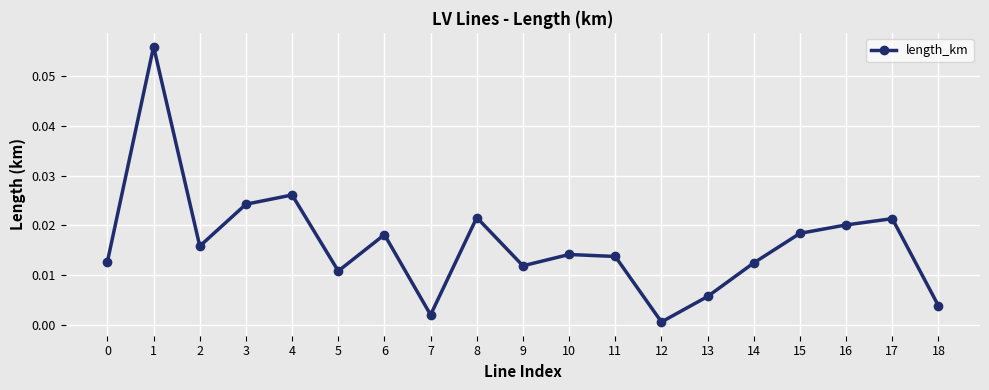

At which label is the value closest to 0?

12